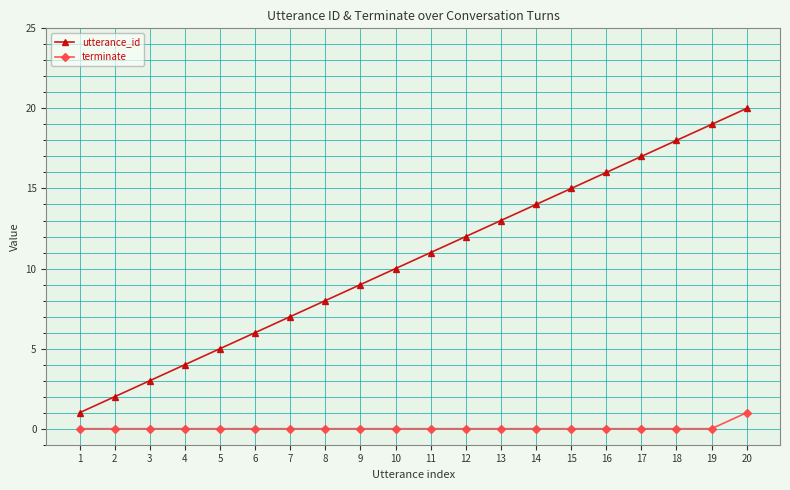

At which category is the sum across all series the highest?

20